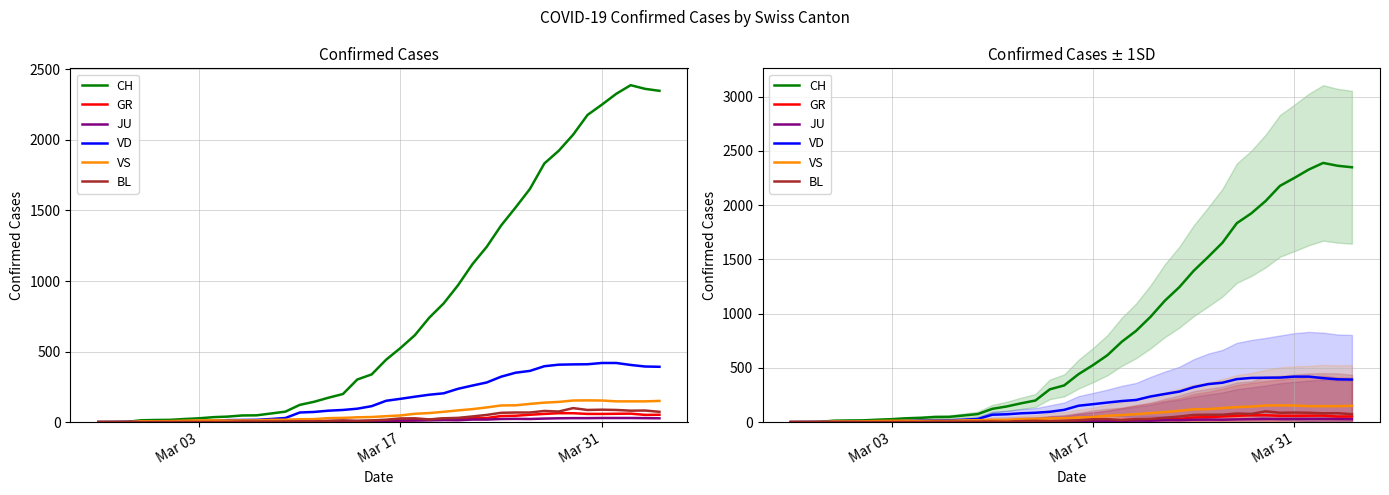

Is it true that CH equals 931 at Mar 17?

False